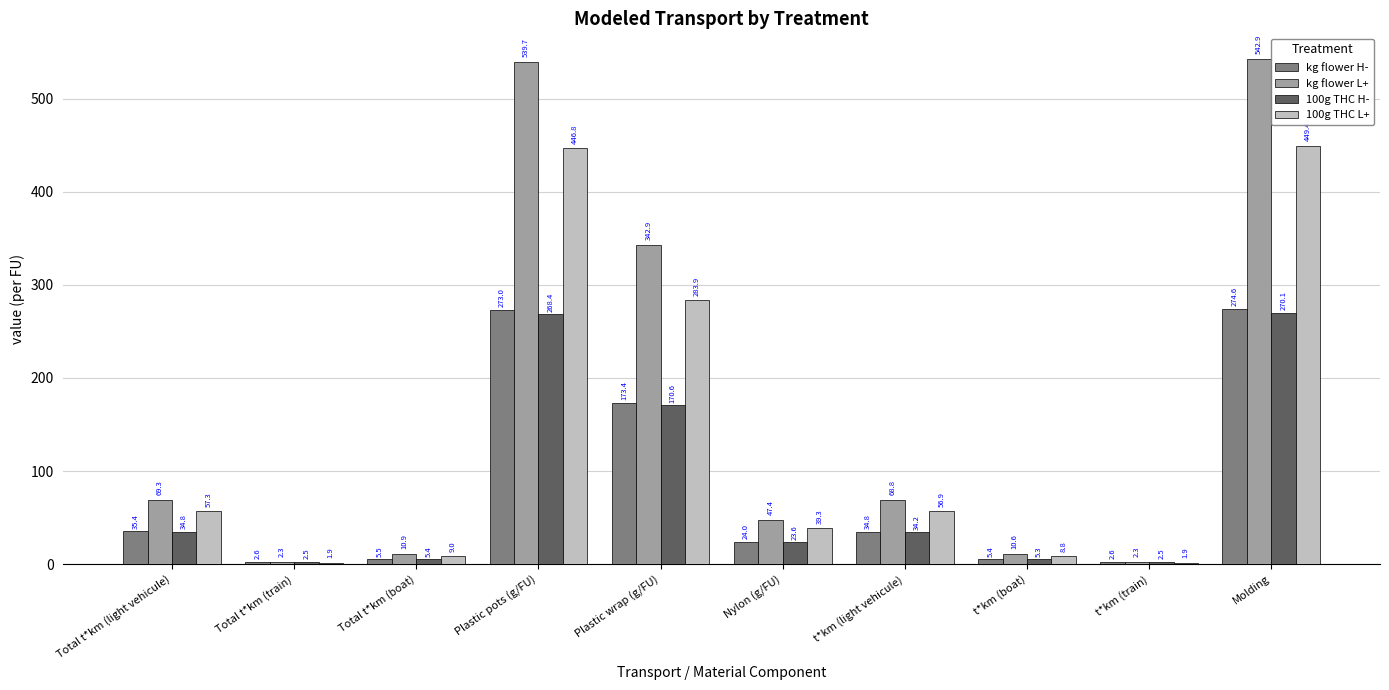

What is the spread (max minus min) of values at Total t*km (boat)?

5.5